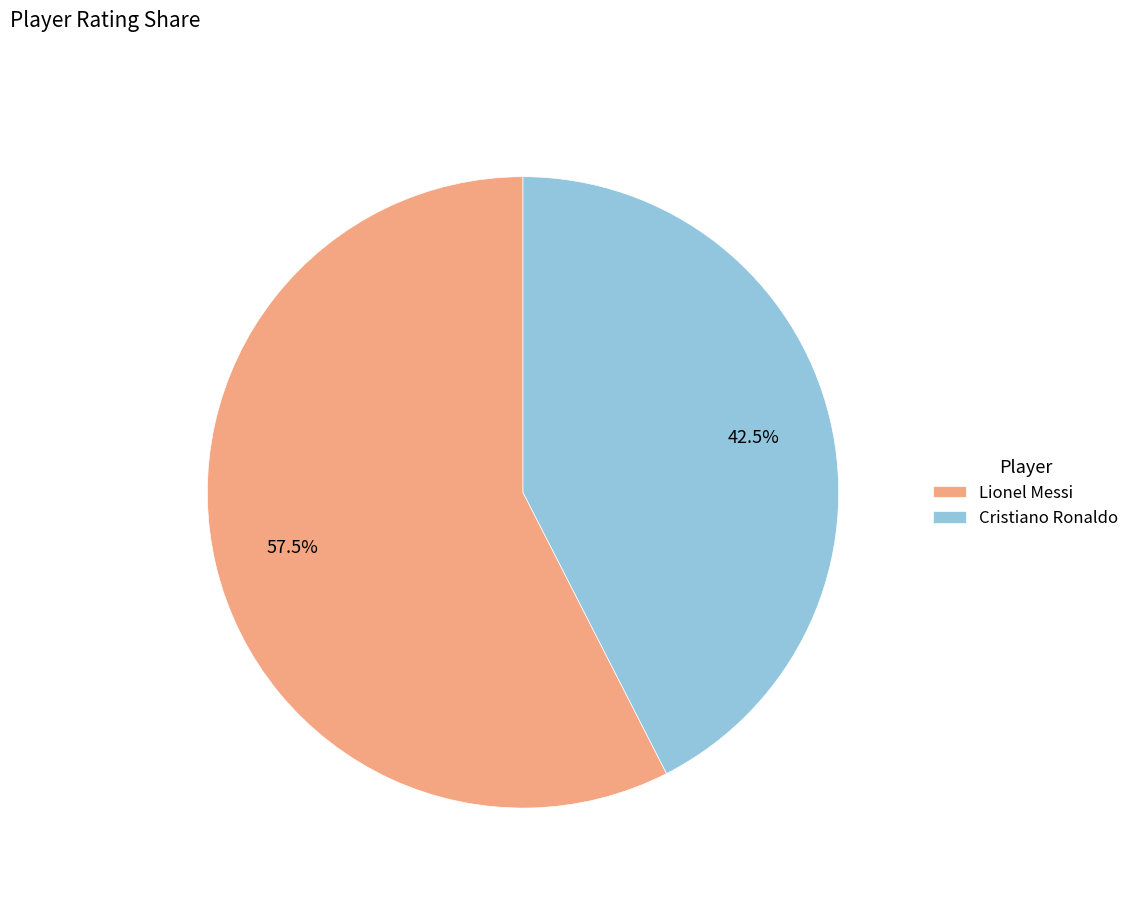

Which category has the smallest portion of the pie?

Cristiano Ronaldo